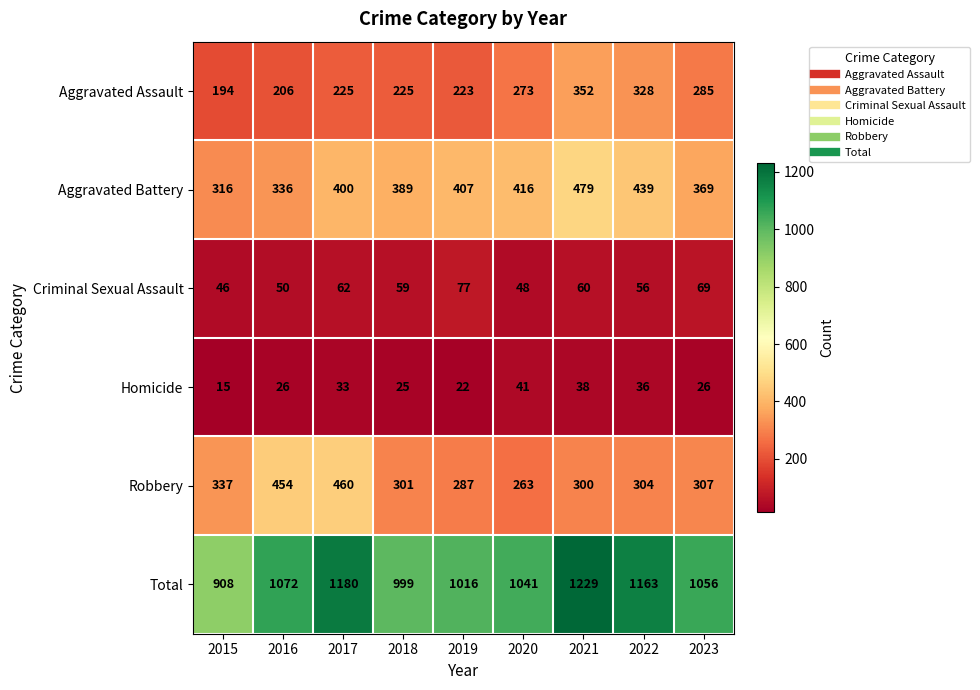

The Aggravated Assault series shows 105 at 2023. True or false?

False